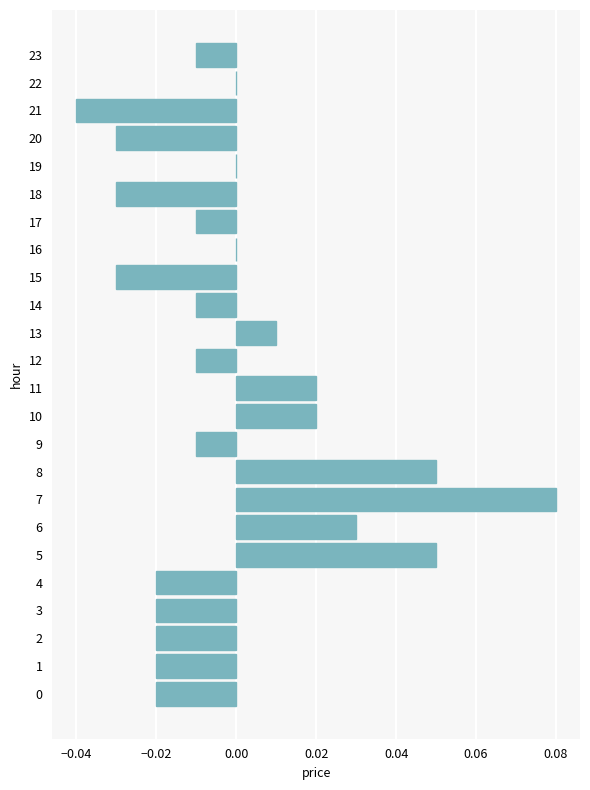

Which category has the highest value across all series?

7